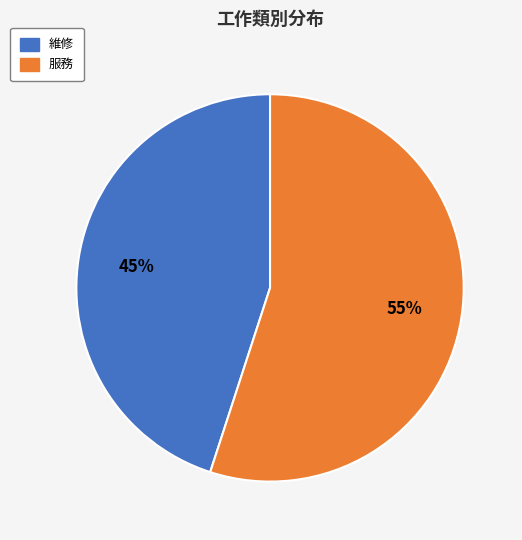

How many slices are in this pie chart?

2